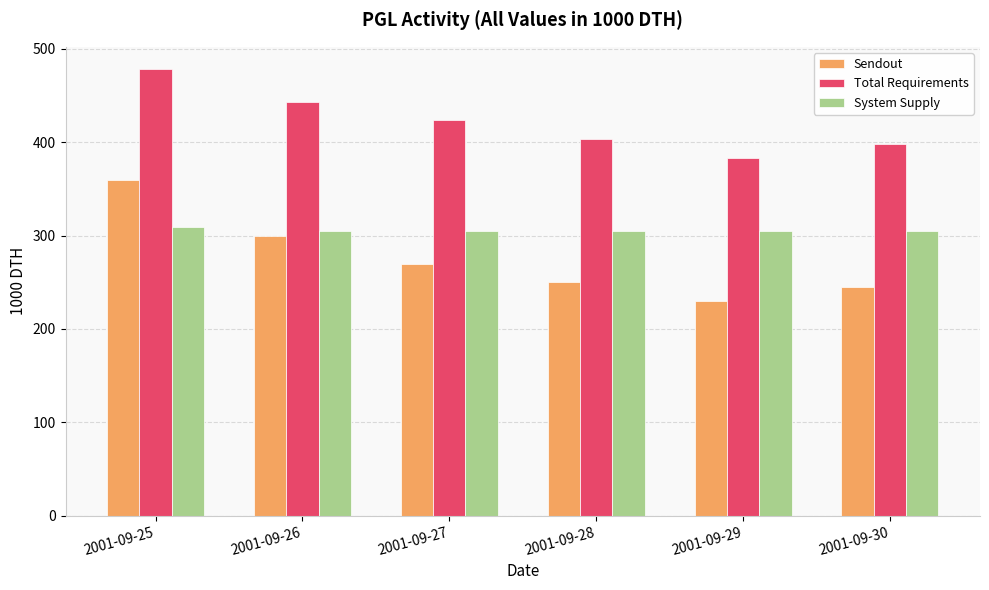

Reading left to right, list all the values displayed in this chart.

Sendout: 2001-09-25=360.0	2001-09-26=300.0	2001-09-27=270.0	2001-09-28=250.0	2001-09-29=230.0	2001-09-30=245.0
Total Requirements: 2001-09-25=478.4	2001-09-26=443.6	2001-09-27=423.4	2001-09-28=403.4	2001-09-29=383.4	2001-09-30=398.4
System Supply: 2001-09-25=308.9	2001-09-26=305.0	2001-09-27=305.0	2001-09-28=305.0	2001-09-29=305.0	2001-09-30=305.0